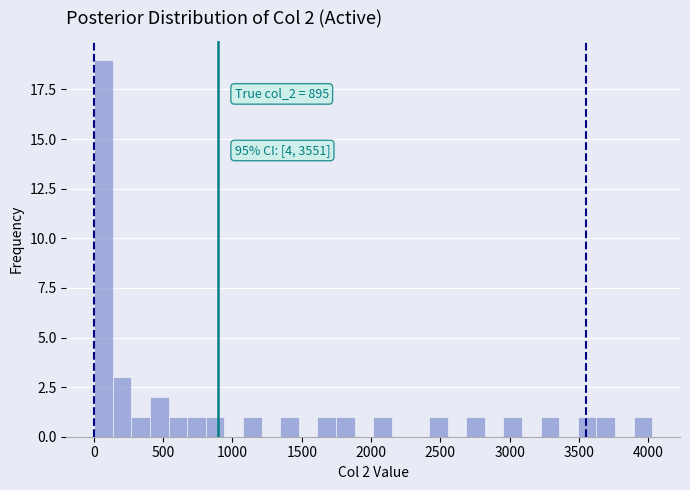

Read against the x-axis, roughly where is the centre of the tallest bar?

50